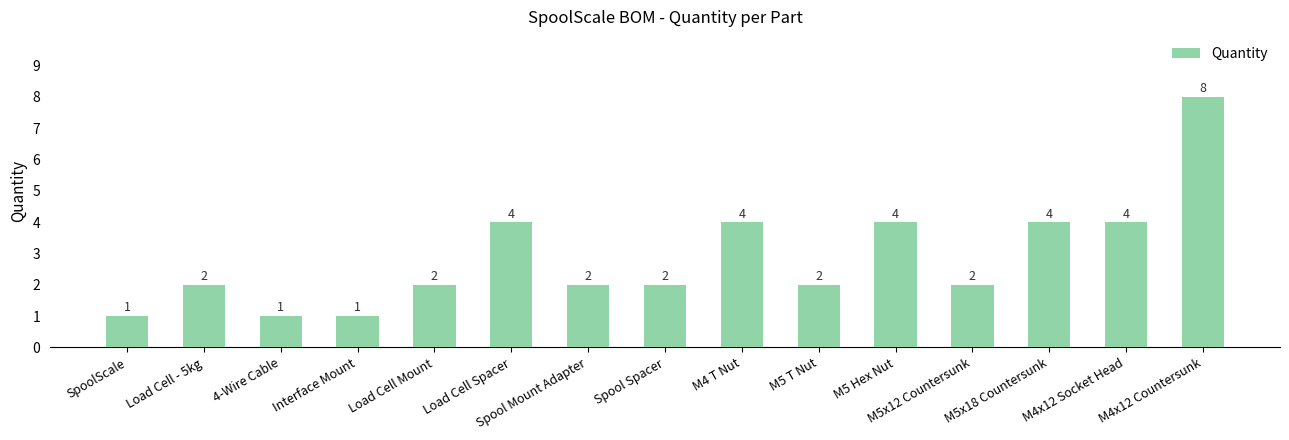

The chart shows a value of 3 at M5 T Nut. True or false?

False